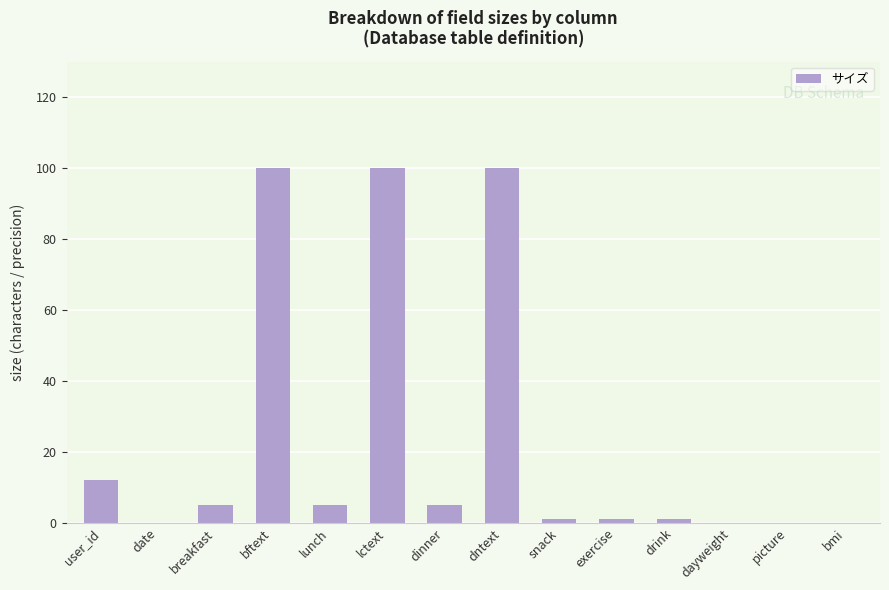

Reading left to right, extract all data points from this chart.

user_id=12	date=0	breakfast=5	bftext=100	lunch=5	lctext=100	dinner=5	dntext=100	snack=1	exercise=1	drink=1	dayweight=0	picture=0	bmi=0